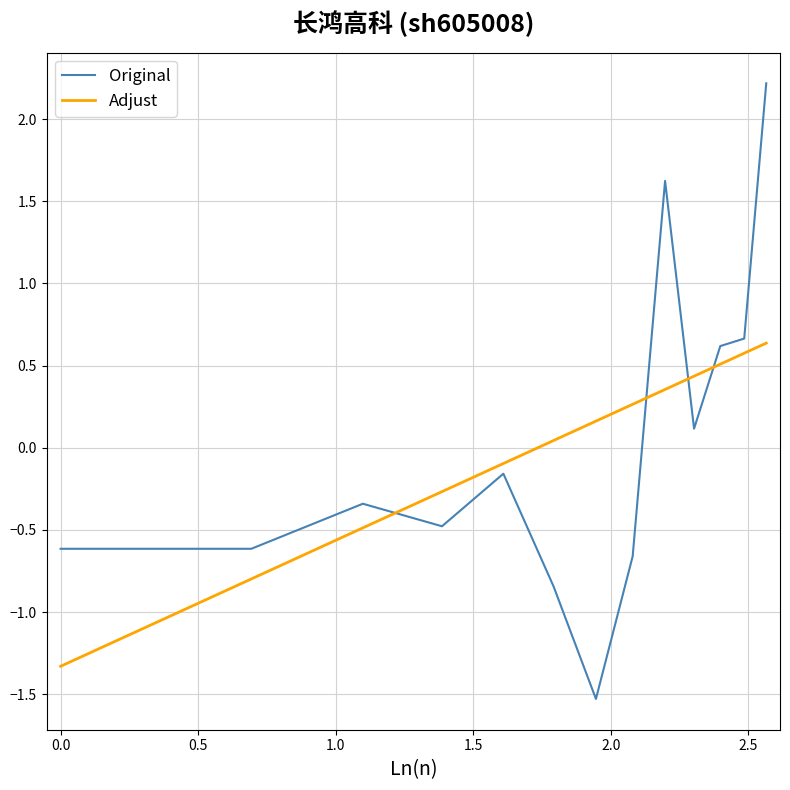

True or false: Adjust and Original intersect in this chart.

True